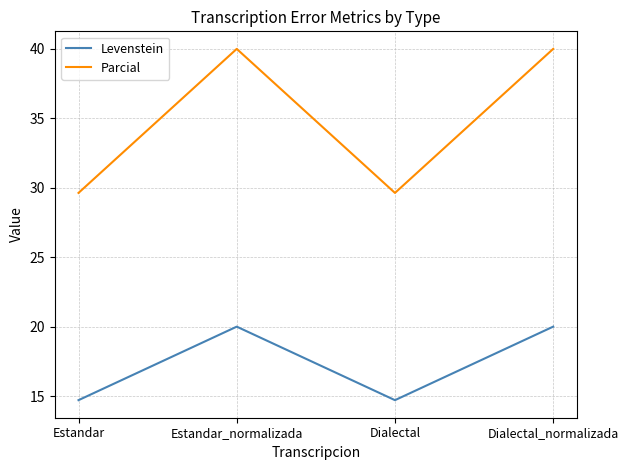

What is the greatest value displayed?

40.0